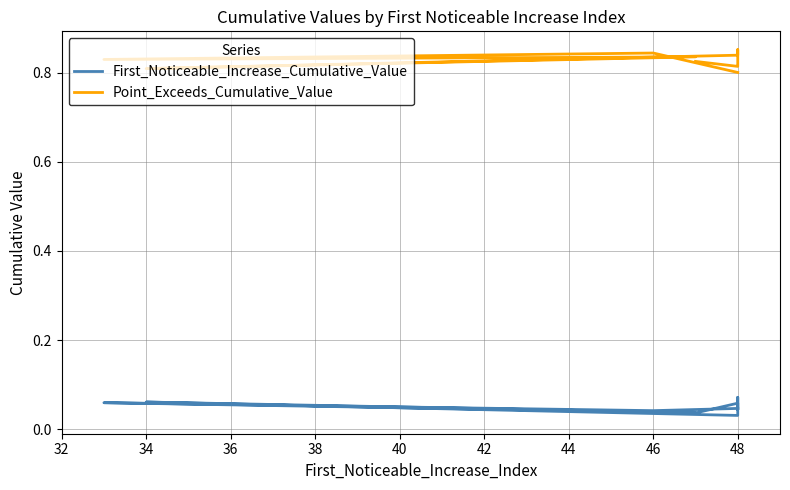

List the series in order of their overall mean, lowest first.

First_Noticeable_Increase_Cumulative_Value, Point_Exceeds_Cumulative_Value